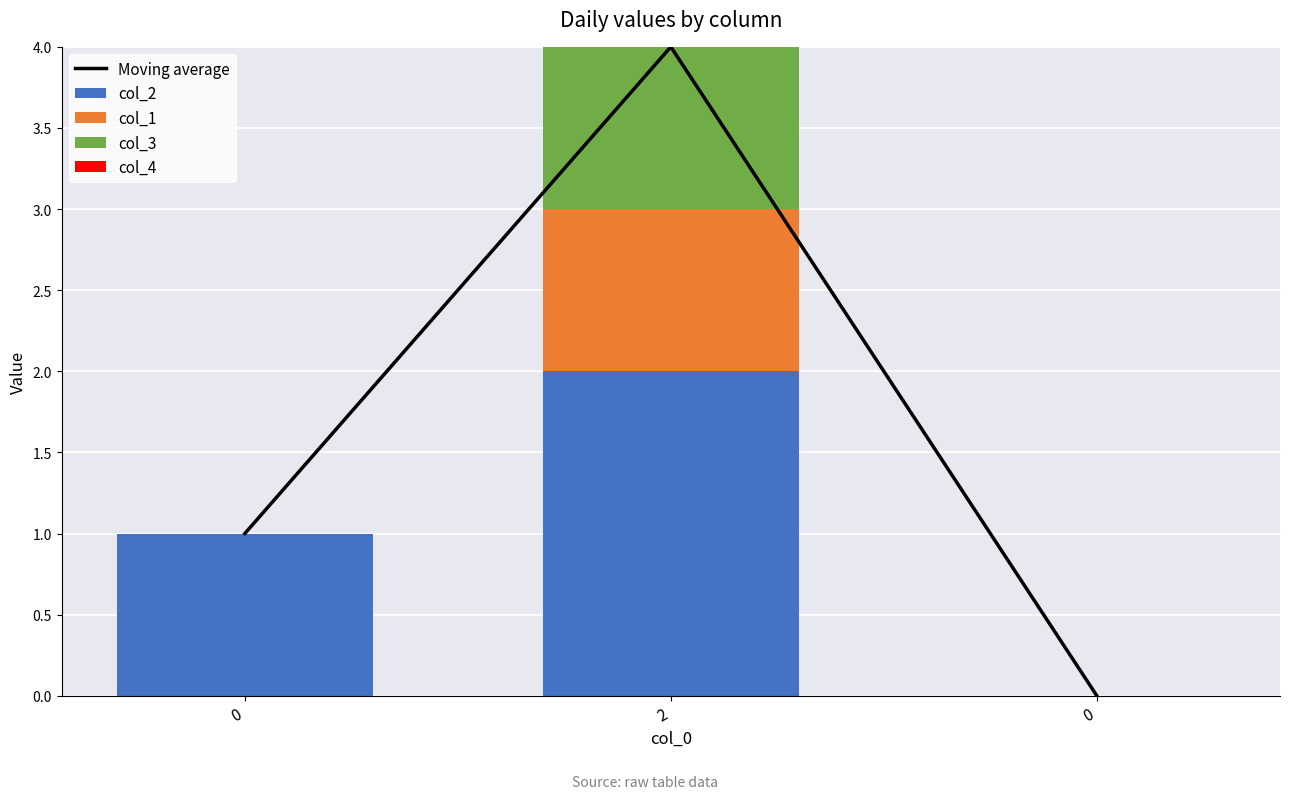

How many values in the col_2 series are below 1?

1